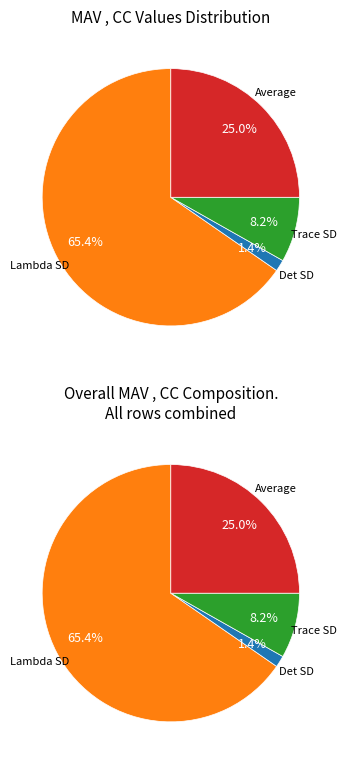

How many segments does this pie chart have?

4